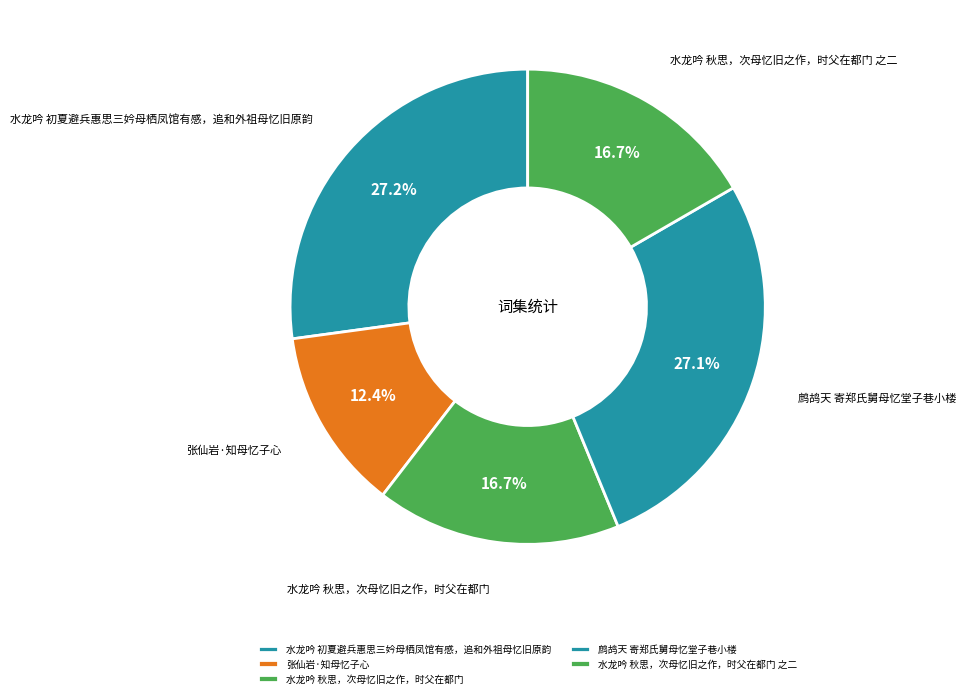

The 水龙吟 秋思，次母忆旧之作，时父在都门 slice represents 10% of the pie. True or false?

False